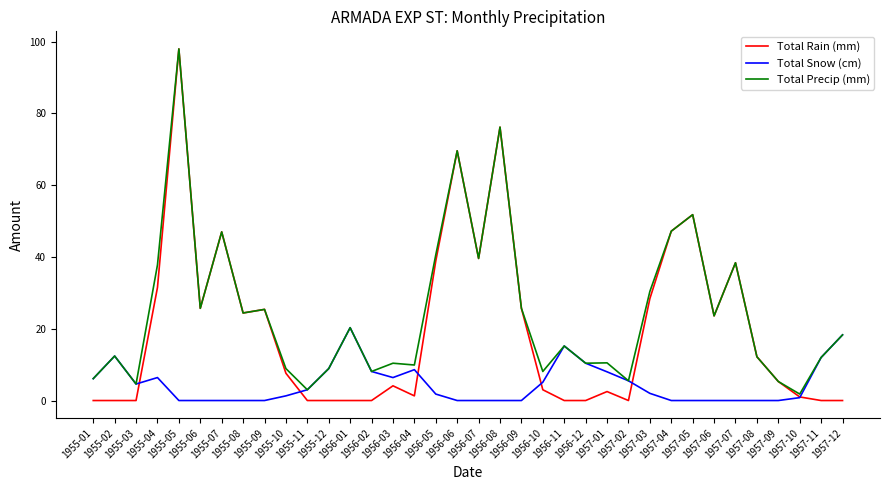

Is the value of Total Precip (mm) at 1957-11 greater than the value of Total Rain (mm) at 1955-12?

Yes